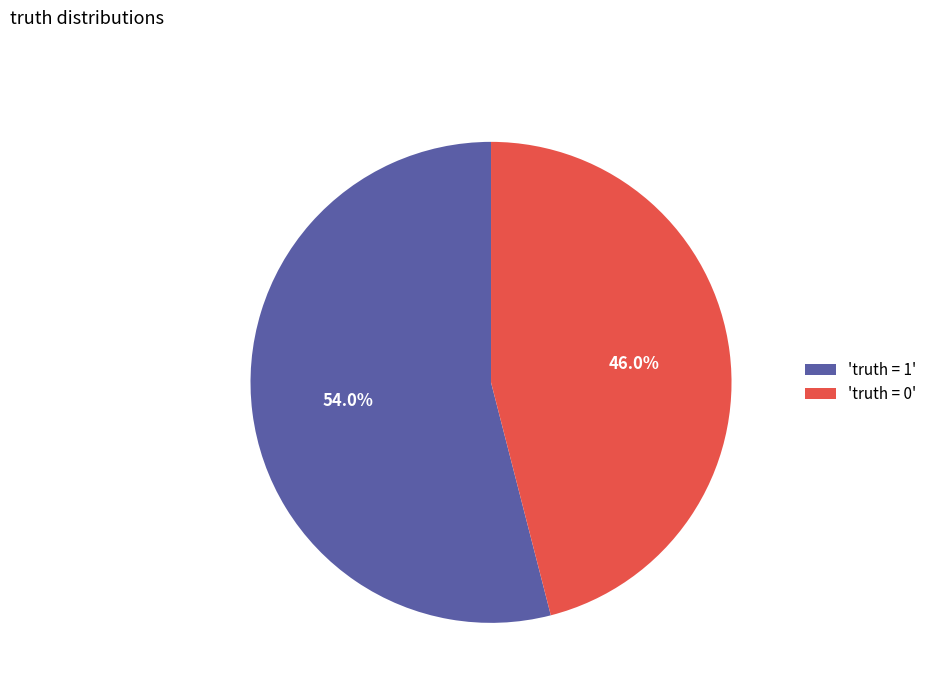

Which category has the biggest portion of the pie?

'truth = 1'